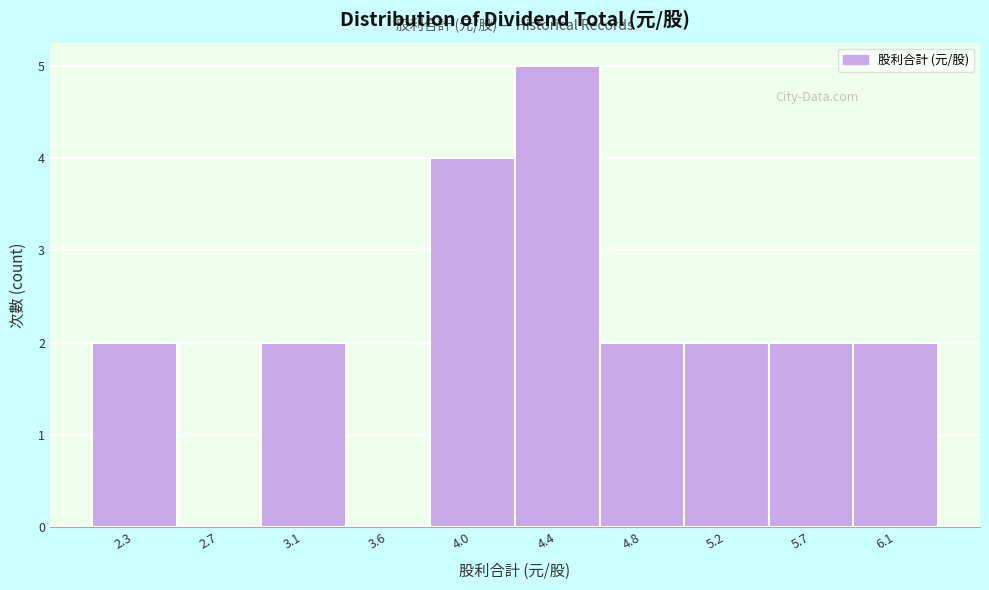

Reading left to right, list all the values displayed in this chart.

2.3=2	2.7=0	3.1=2	3.6=0	4.0=4	4.4=5	4.8=2	5.2=2	5.7=2	6.1=2